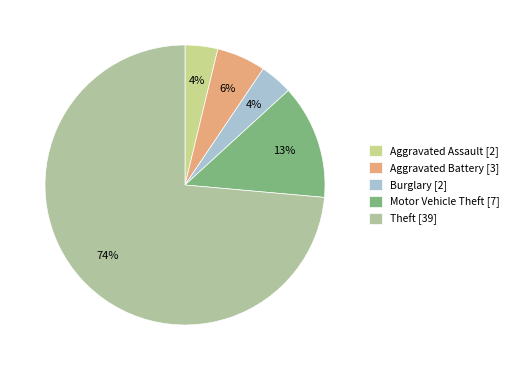

How many segments does this pie chart have?

5